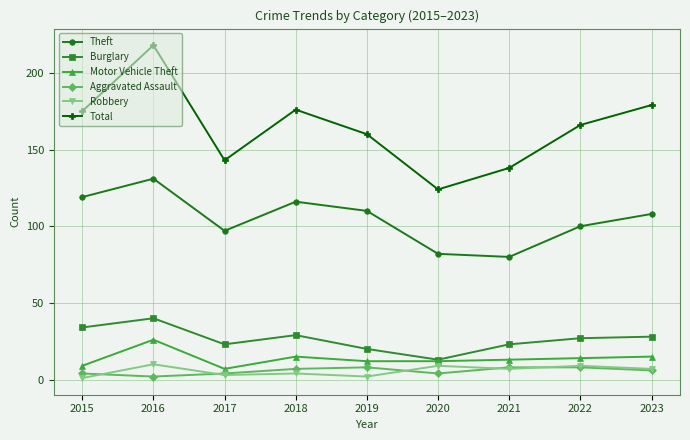

How many lines are shown in the chart?

6